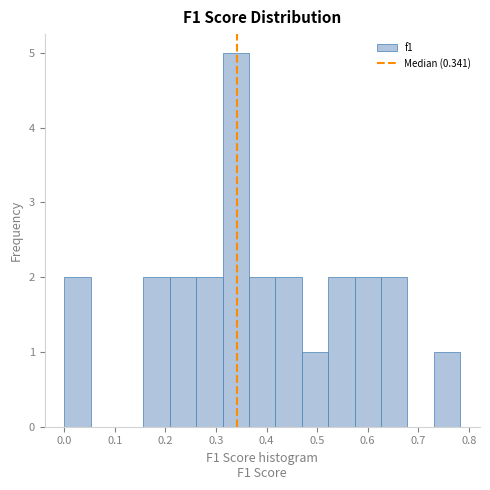

How tall is the bar that spans 0.16 to 0.21 on the x-axis? Neither the bar edges nor the heights are printed on the chart, so give them approximately, as read against the axes.

2